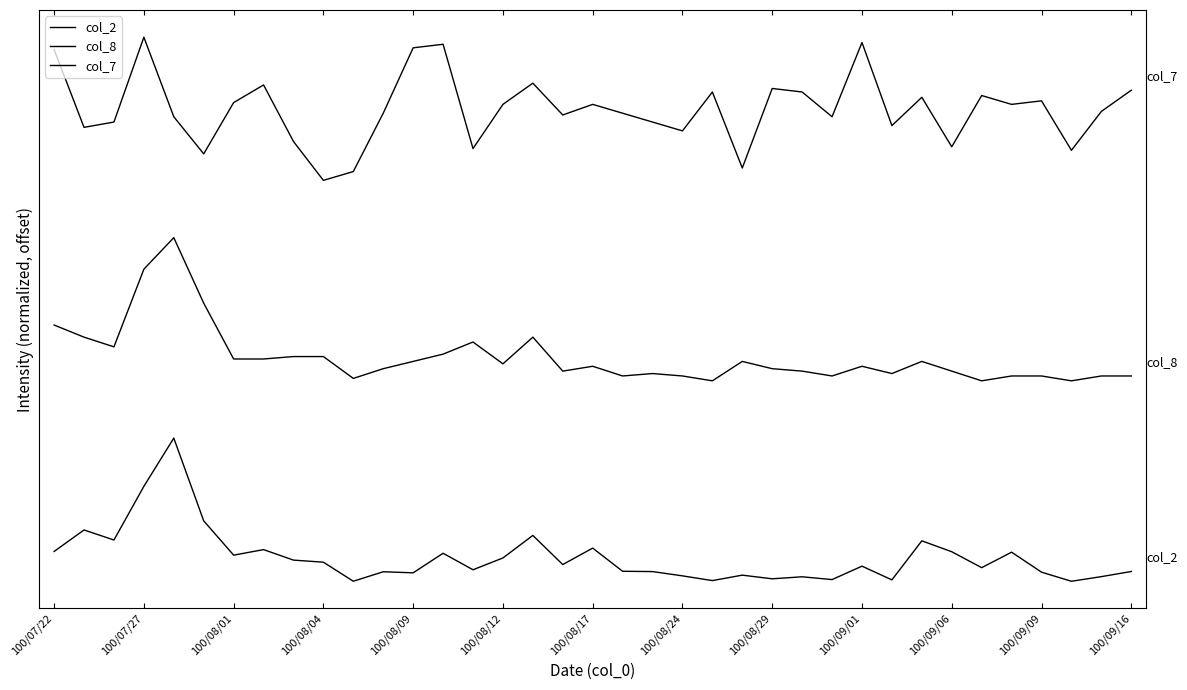

Does the chart have visible grid lines?

No